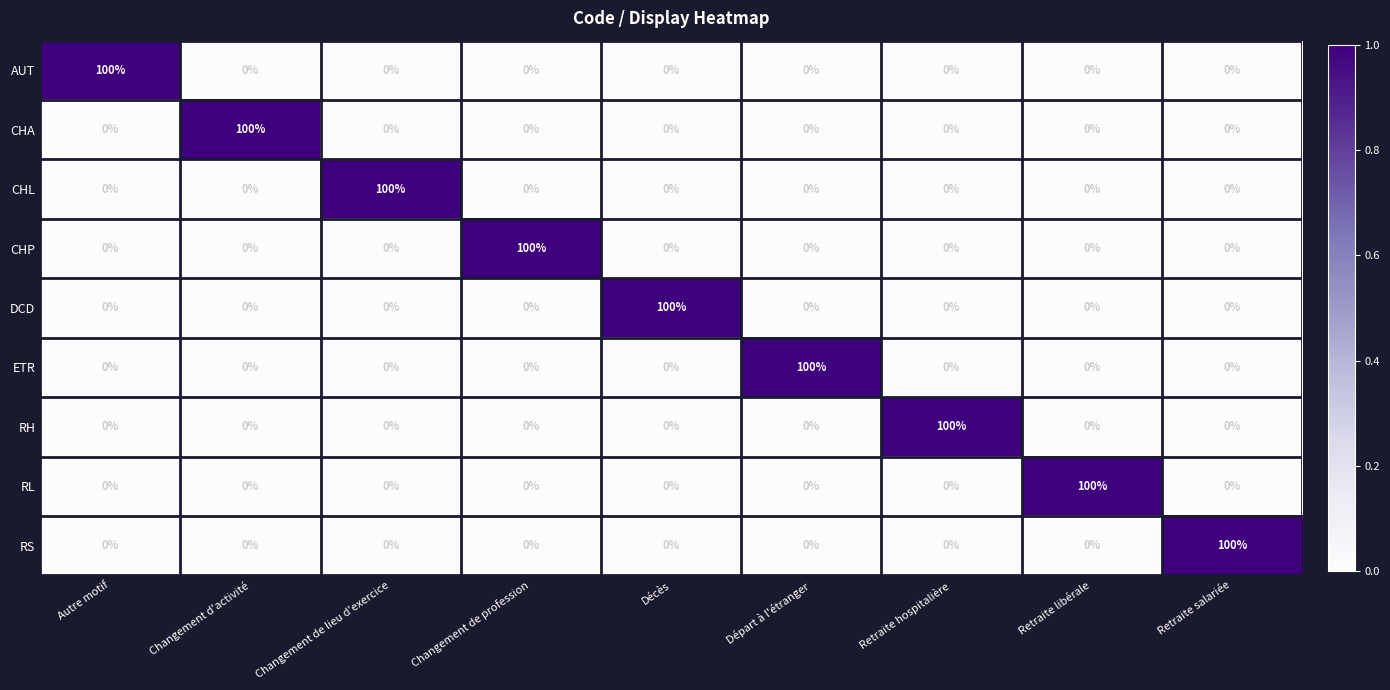

True or false: RH has a value of 35 at Changement d'activité.

False